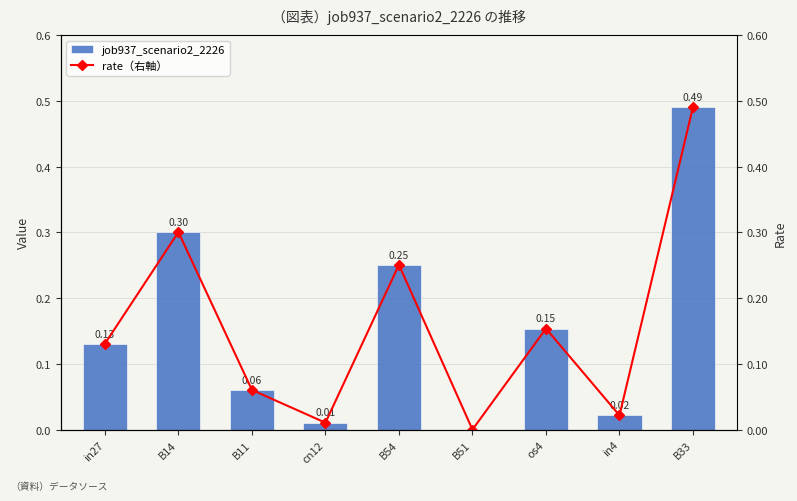

Which has a higher value, os4 or B51?

os4